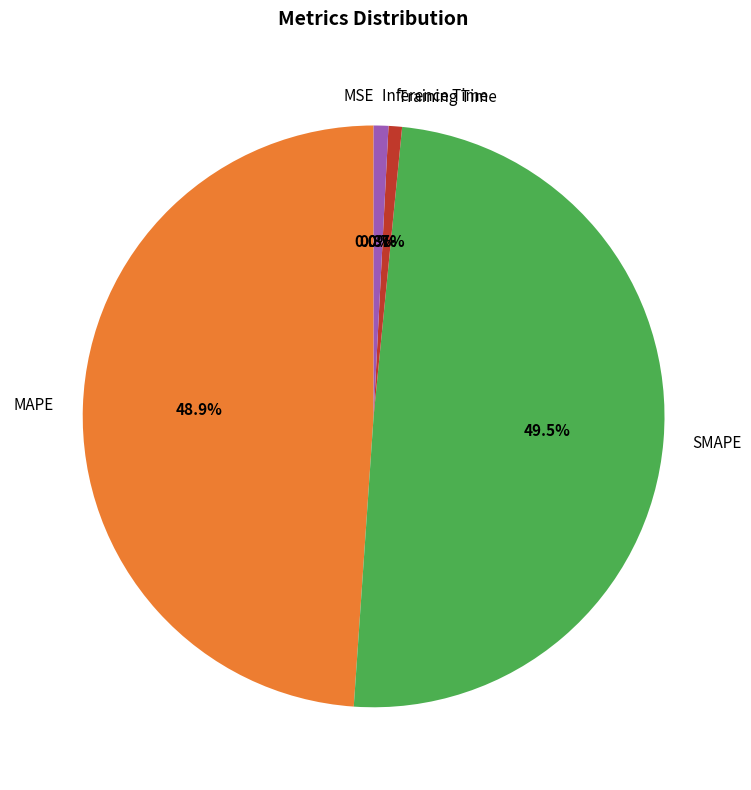

To the nearest percent, what percentage of the pie is MAPE?

49%